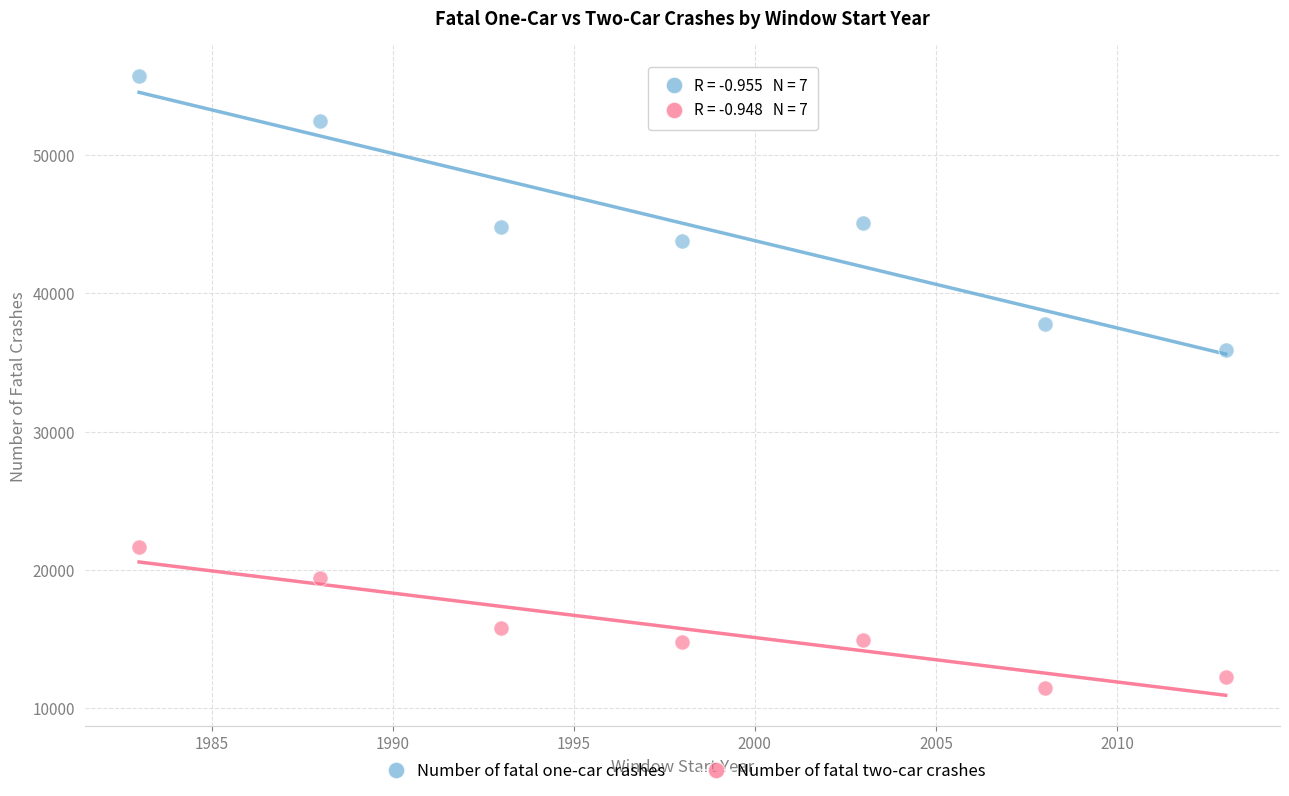

Across all data points, what is the range of X values (max minus min)?

30